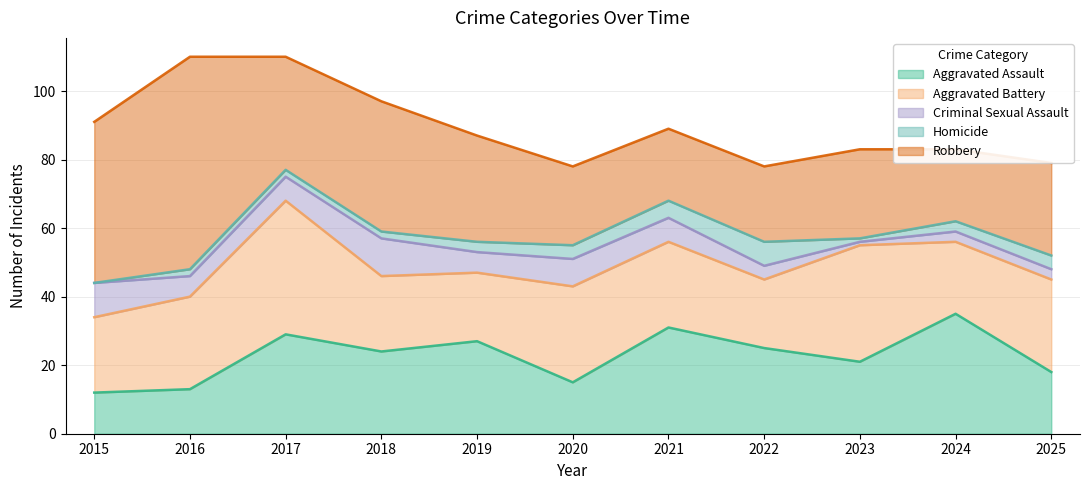

Does the chart display data point markers on the line(s)?

No